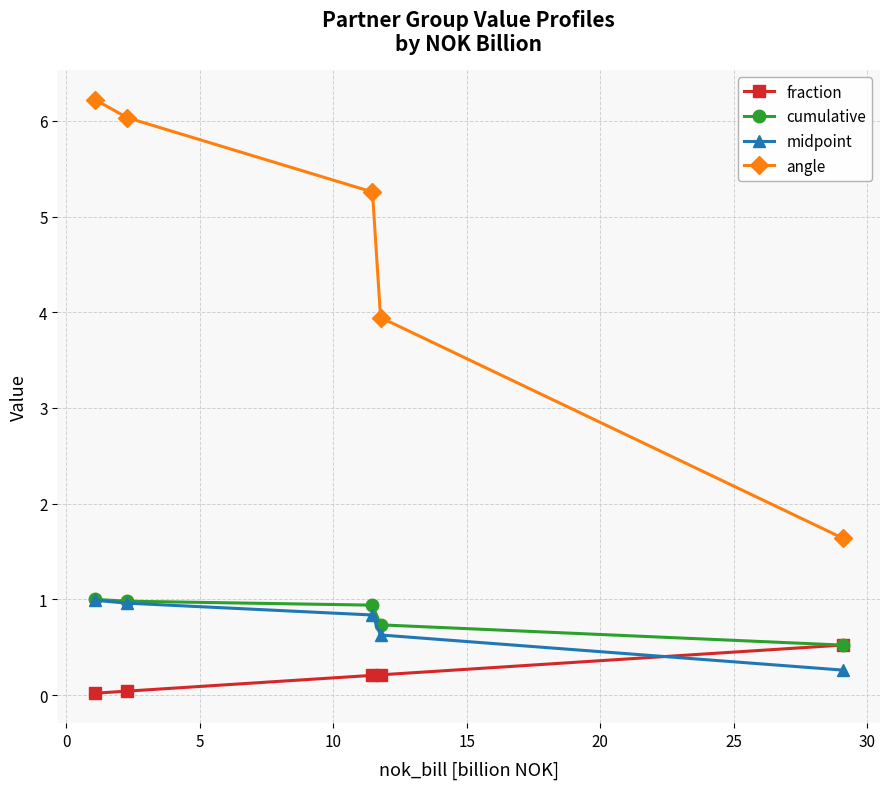

True or false: angle and midpoint cross at least once.

False